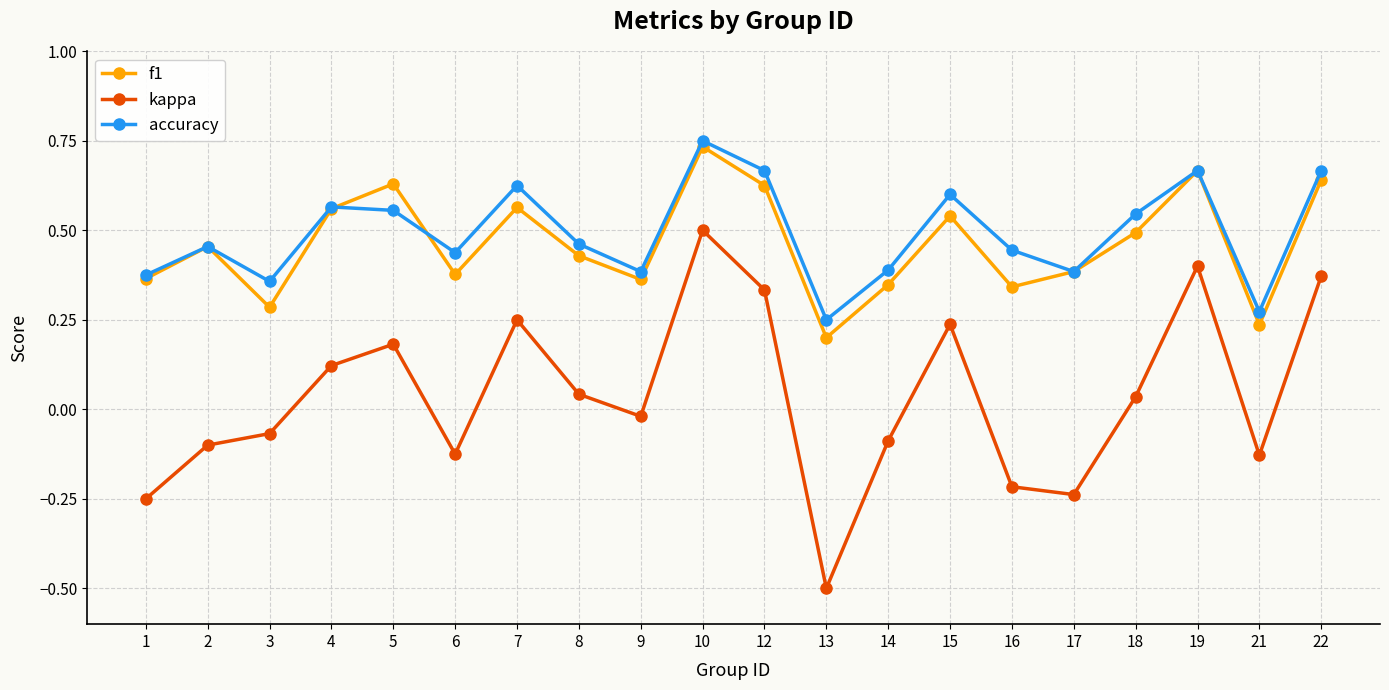

At which label is f1 closest to 0?

13